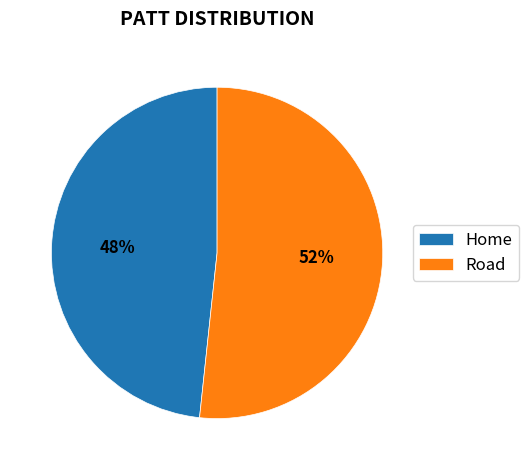

Between Road and Home, which is larger?

Road